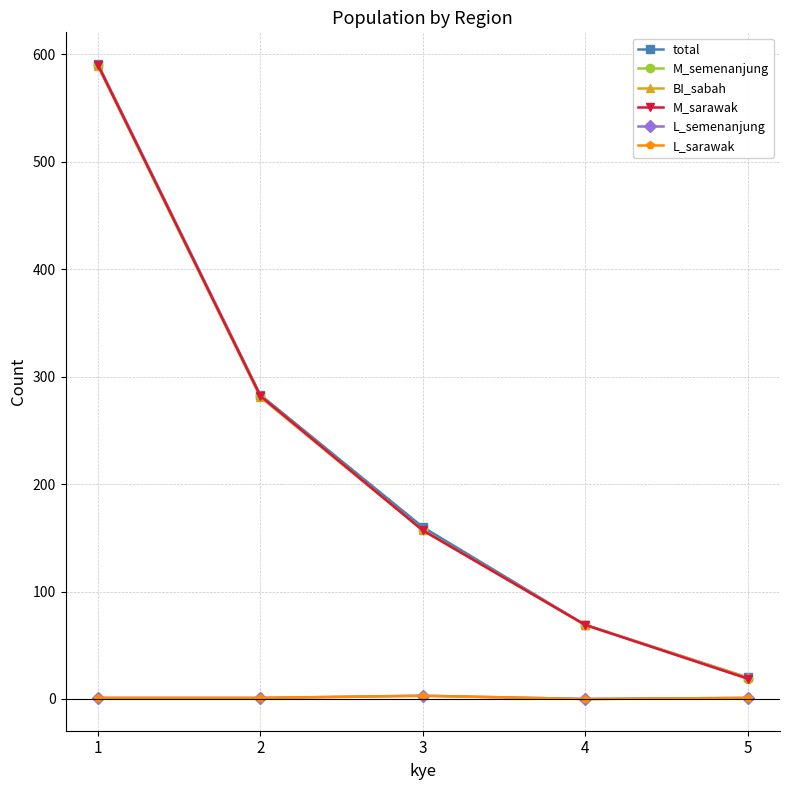

Which series has the largest total across all categories?

total